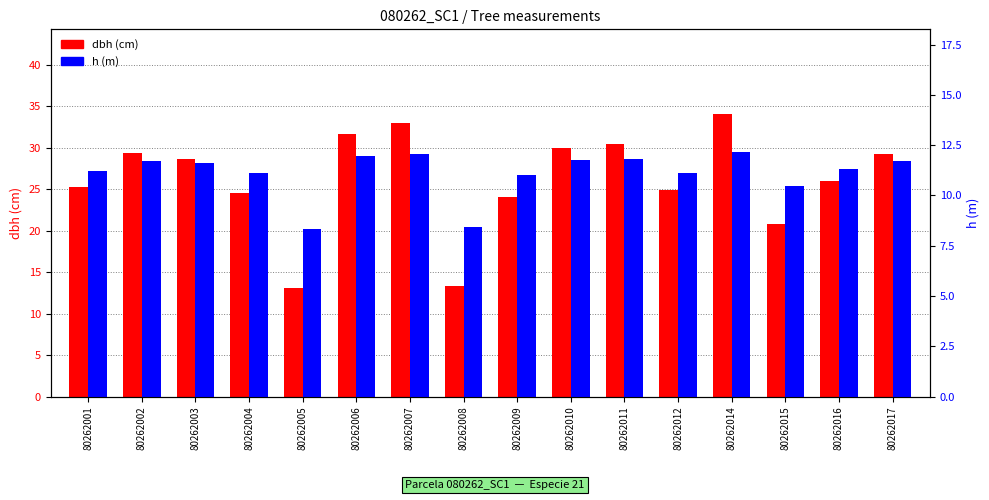

How many bars are there in total?

32